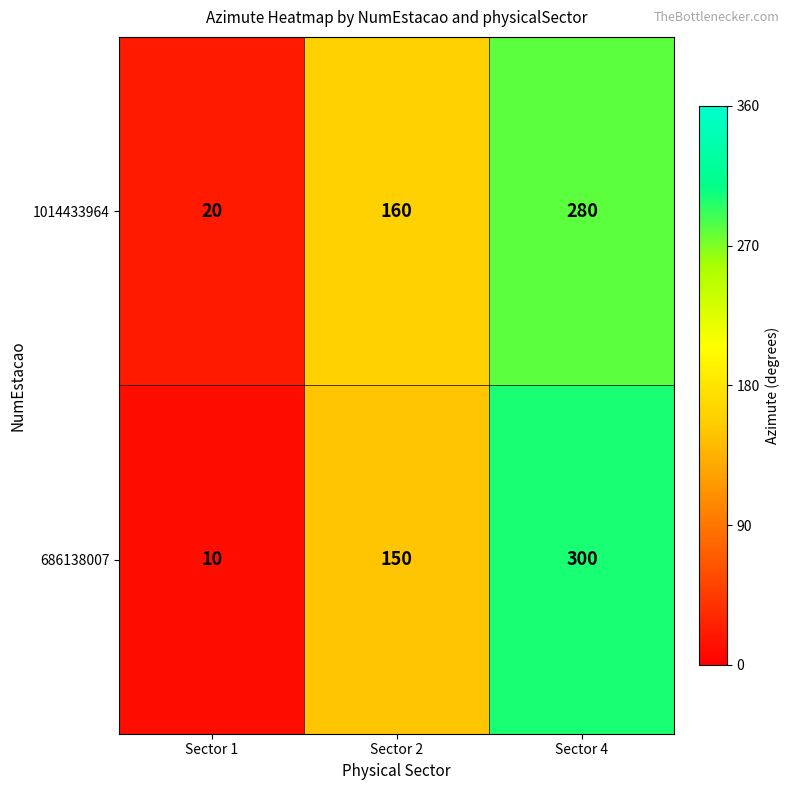

Rank the series at Sector 2 from highest to lowest value.

1014433964, 686138007